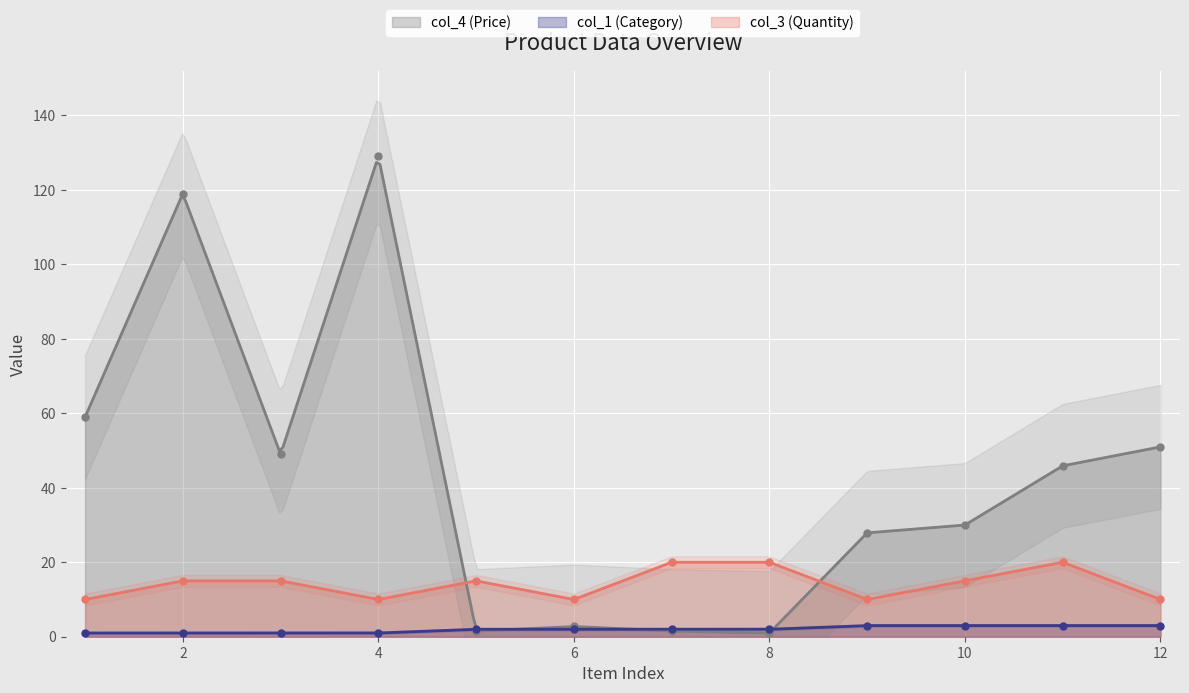

What is the sum of the col_1 (Category) values at 11 and 3?

4.0